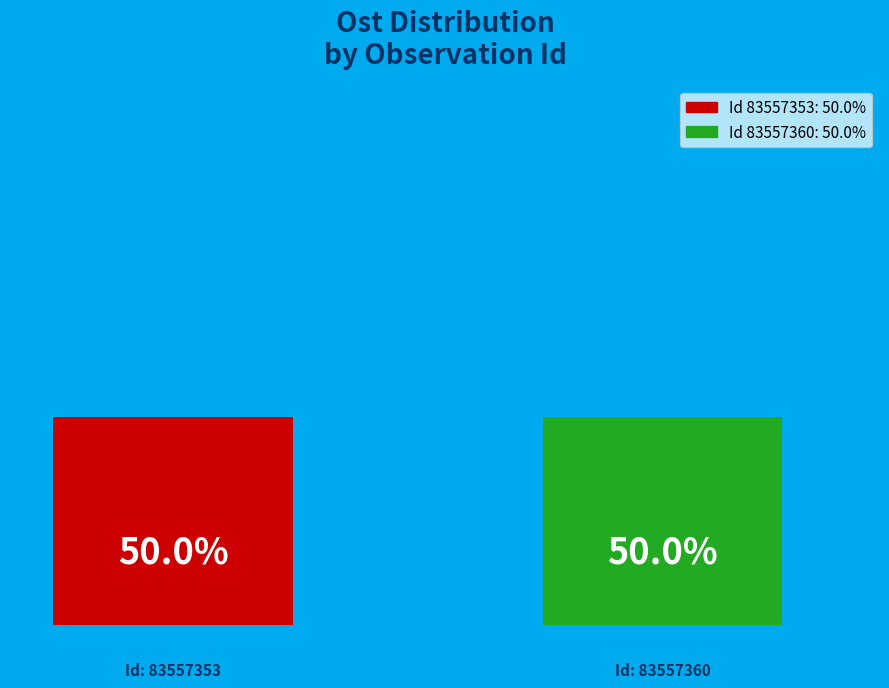

How many bars are there in each group?

2